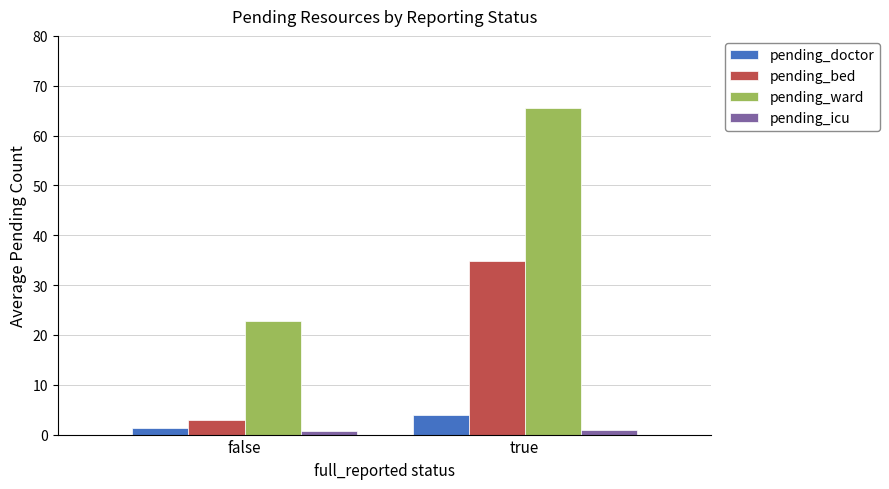

What is the label of the 2nd bar from the left?

true